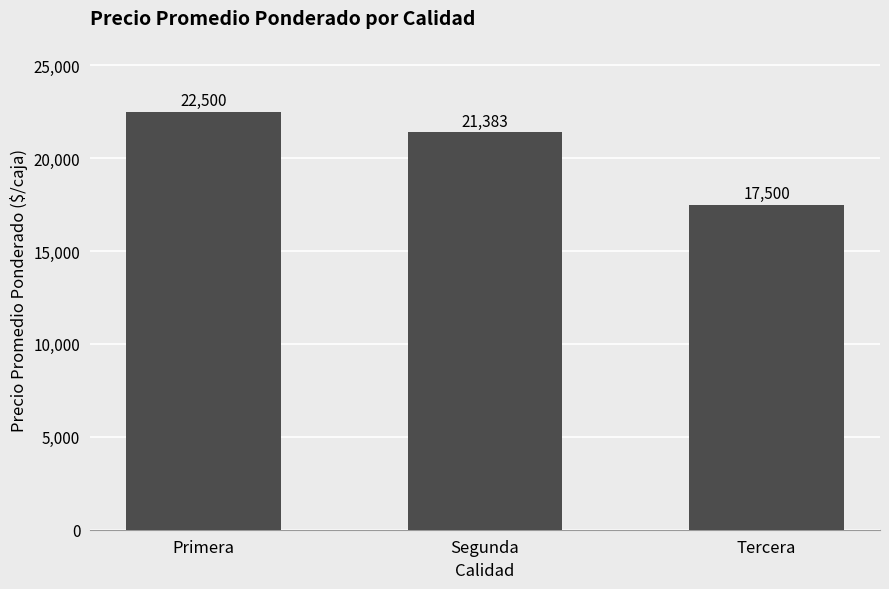

What is the ratio of the value at Tercera to the value at Primera?

0.8